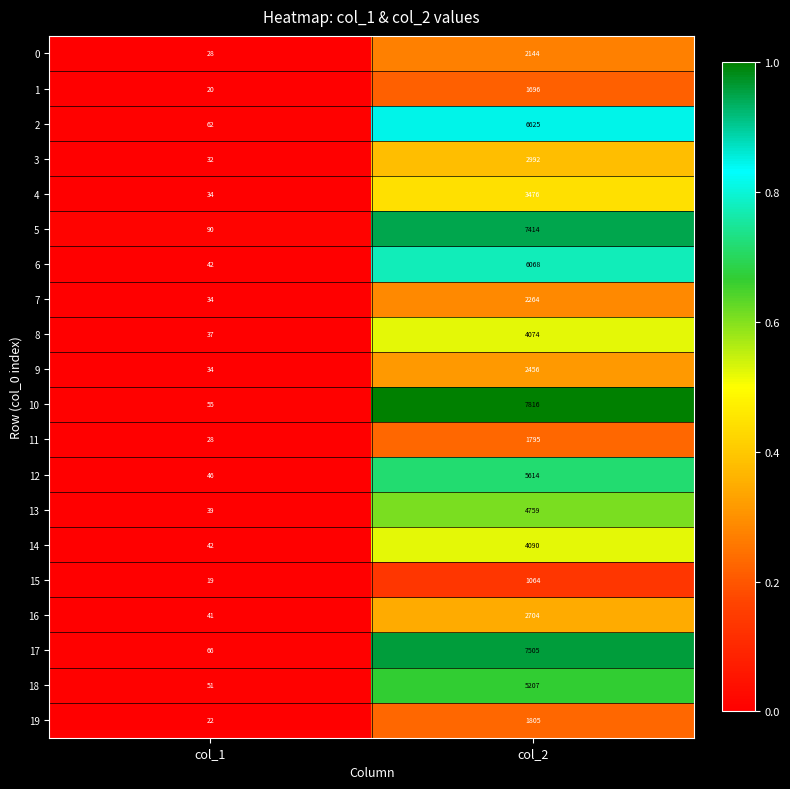

True or false: 13 has a value of 2398 at col_2.

False